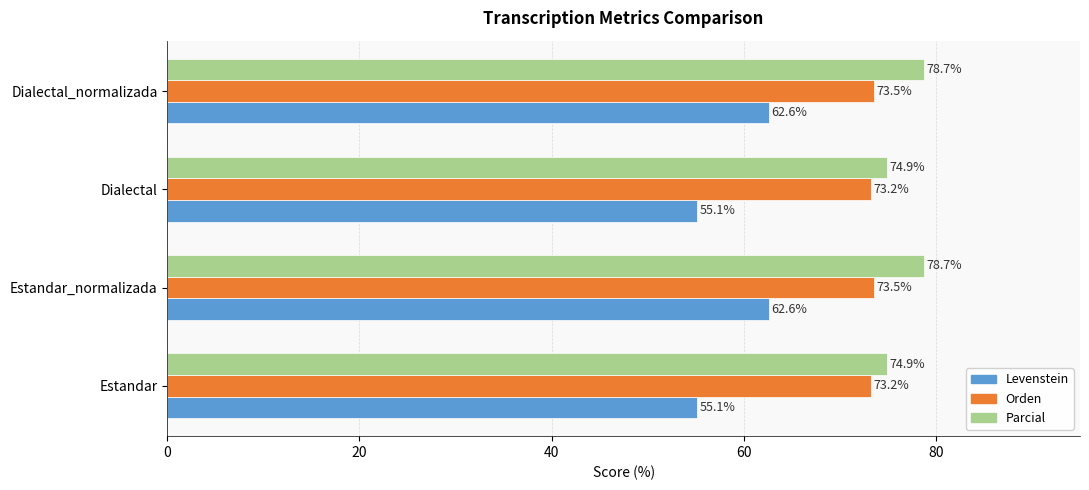

Which series has the largest range (max minus min)?

Levenstein